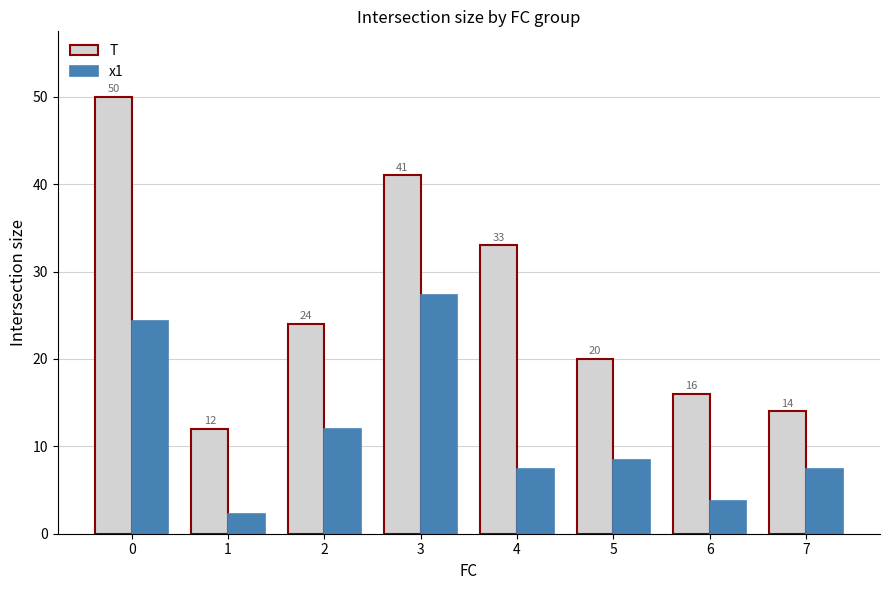

List the series in order of their peak value, highest first.

T, x1